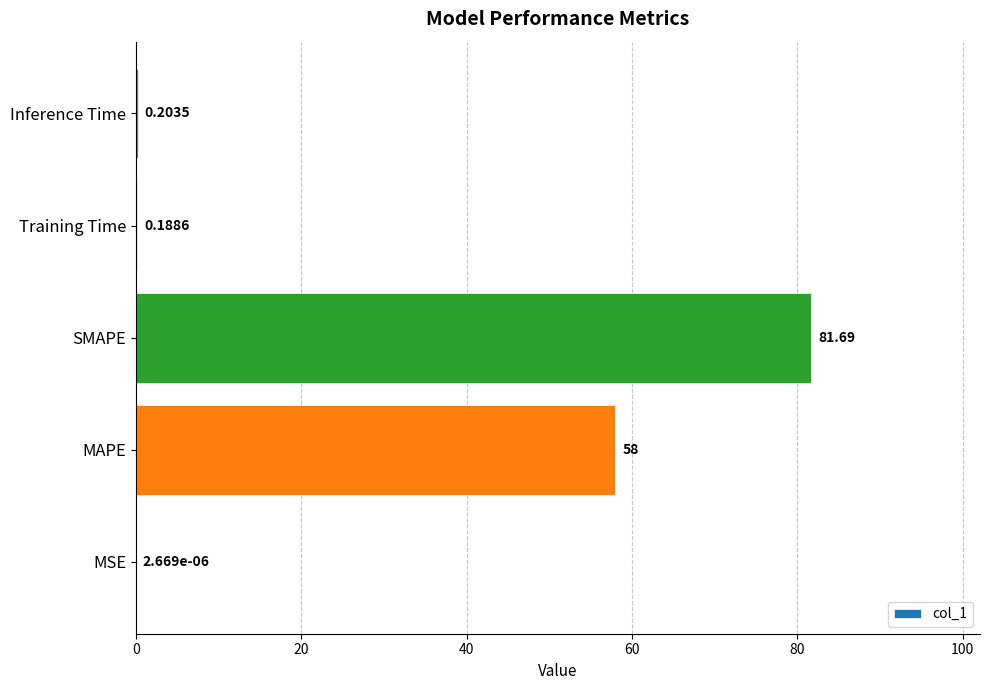

At which label is the value closest to 40?

MAPE